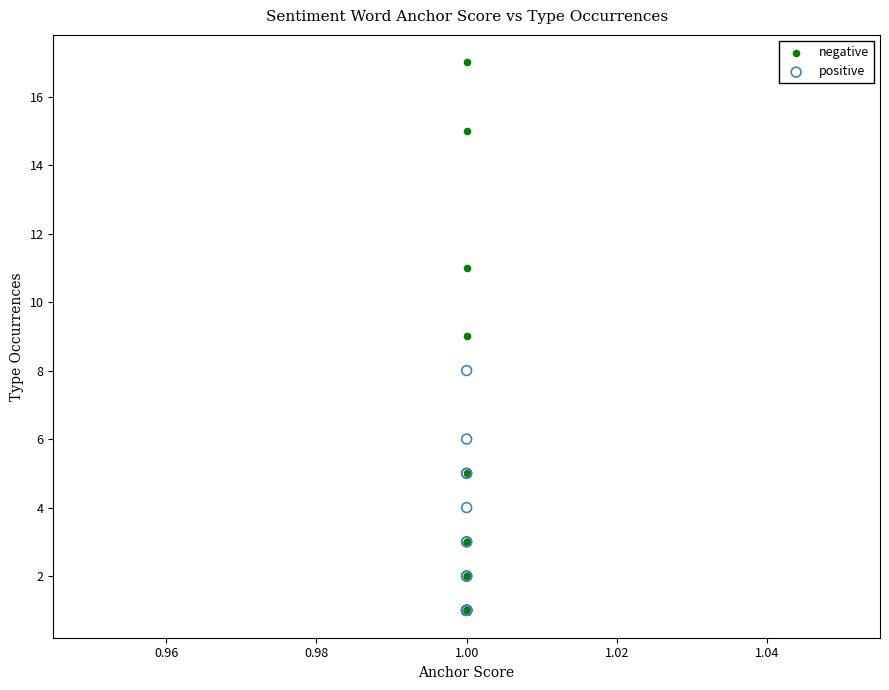

What are all the series names shown in the legend?

negative, positive